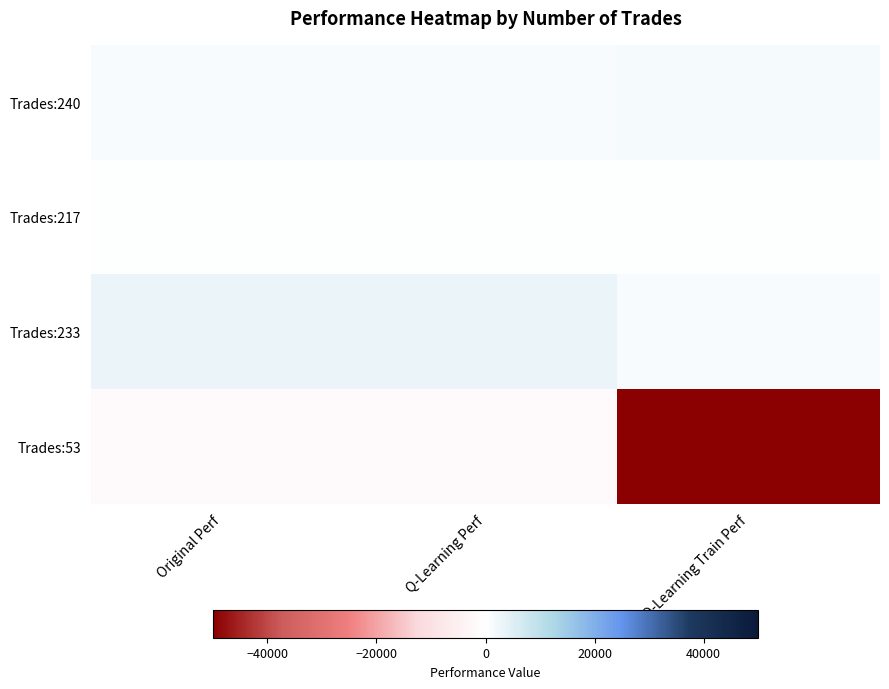

Count the number of categories in the chart.

3